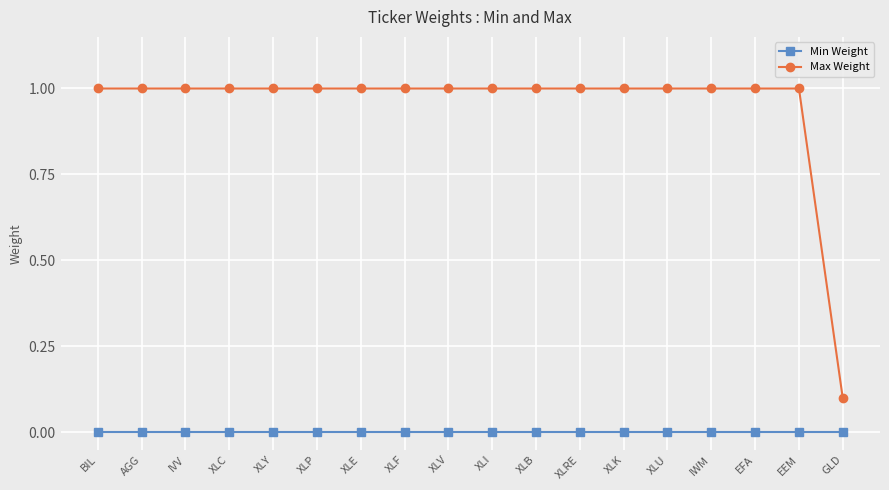

The Min Weight series shows 0.0 at XLC. True or false?

True